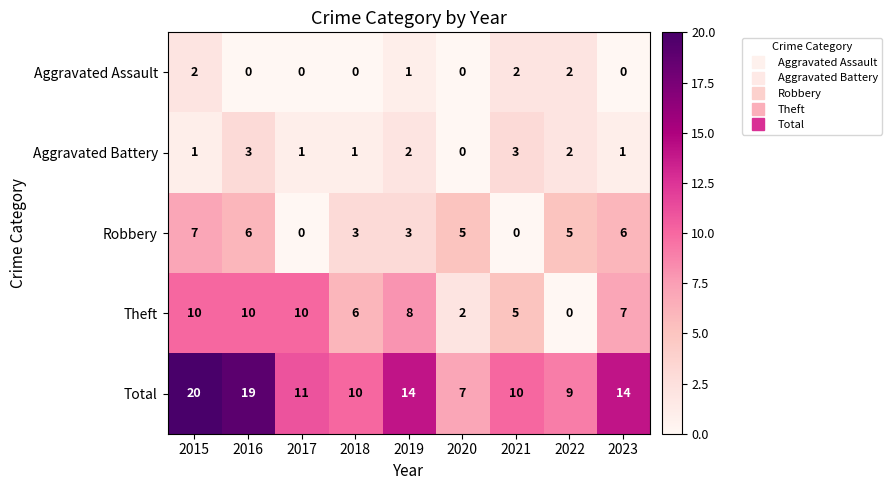

What is the total value across all series at 2018?

20